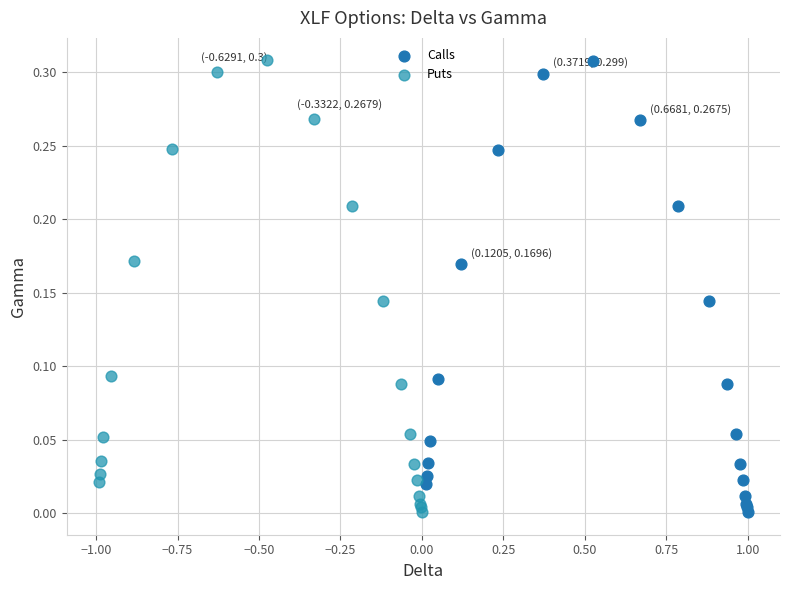

What are all the series names shown in the legend?

Calls, Puts